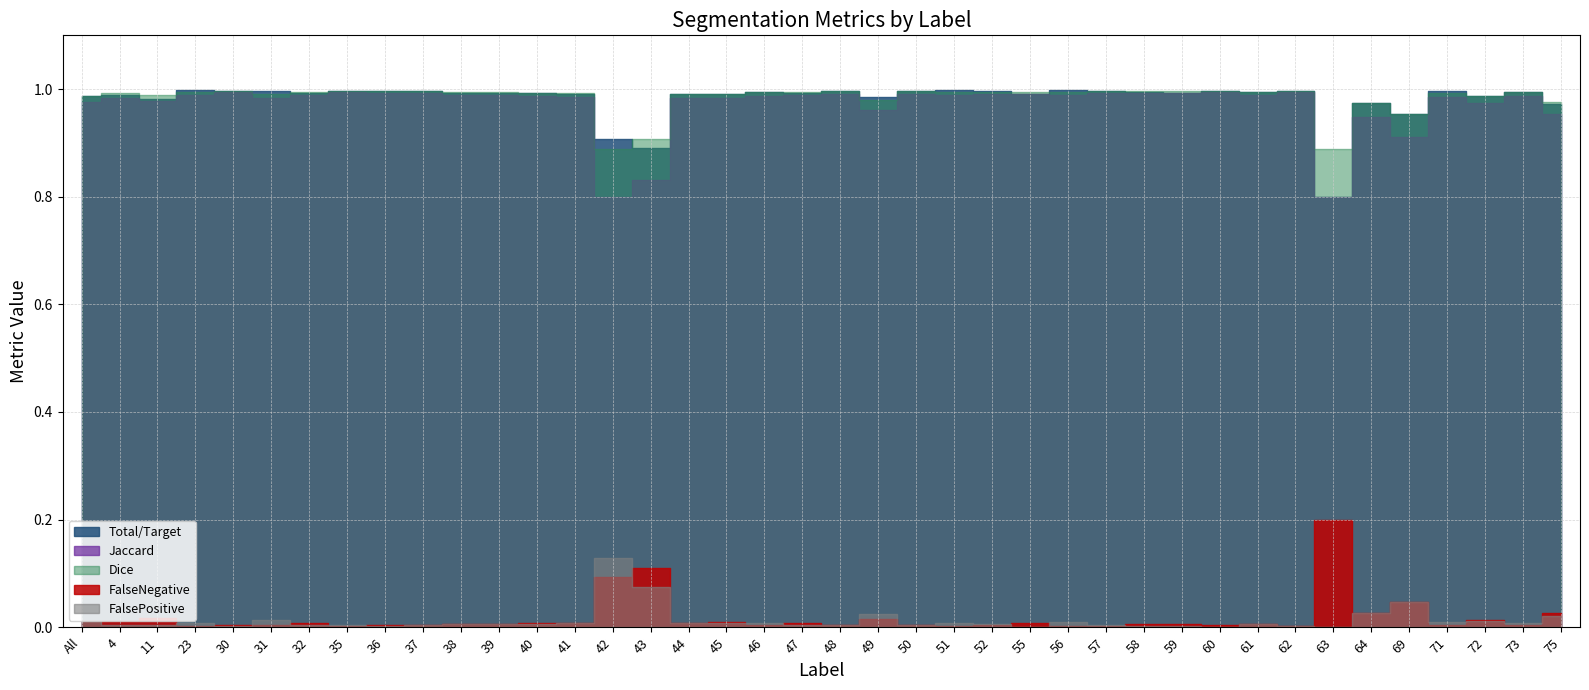

True or false: Dice and FalsePositive cross at least once.

False